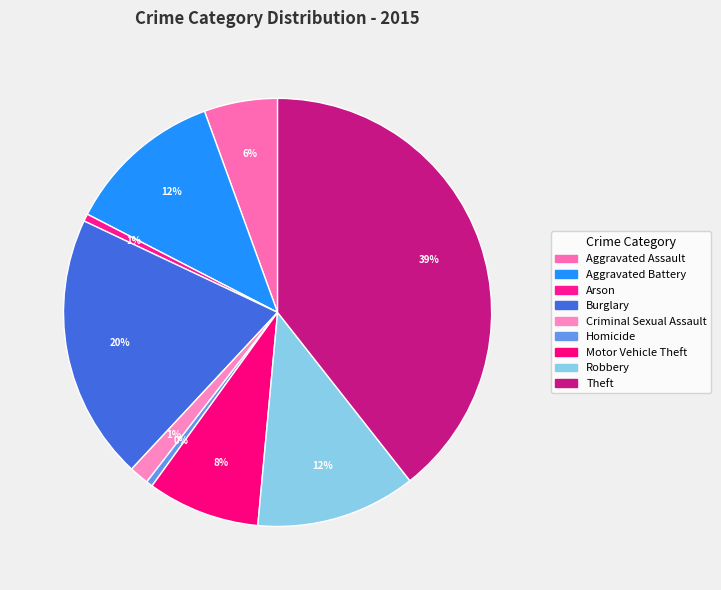

Does Aggravated Battery represent more than half of the total?

No